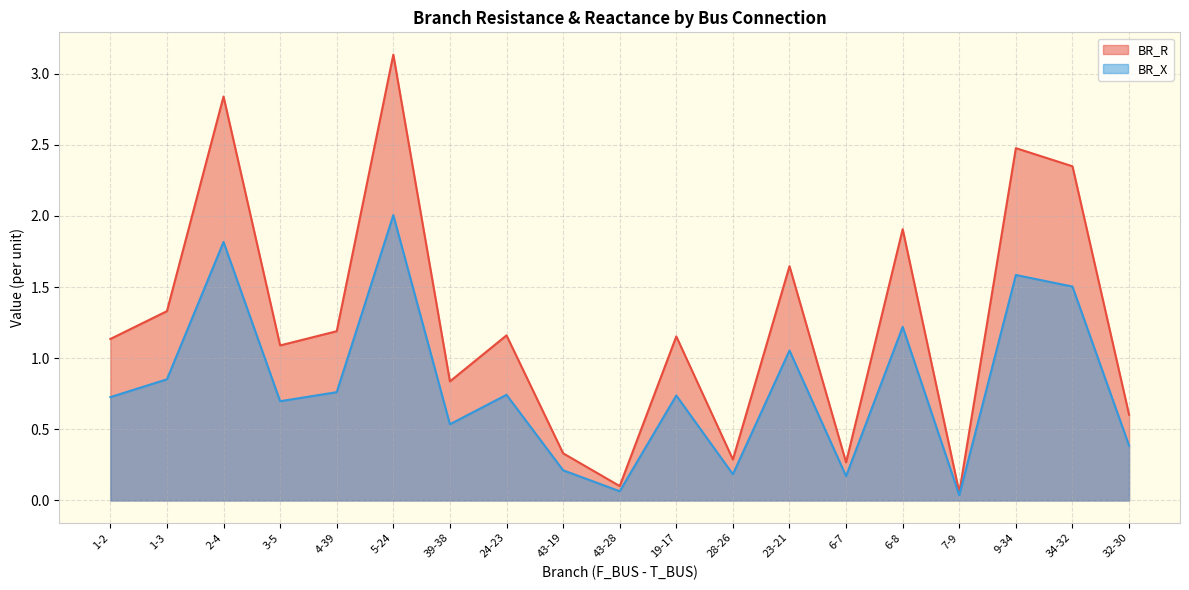

List the series in order of their overall mean, highest first.

BR_R, BR_X